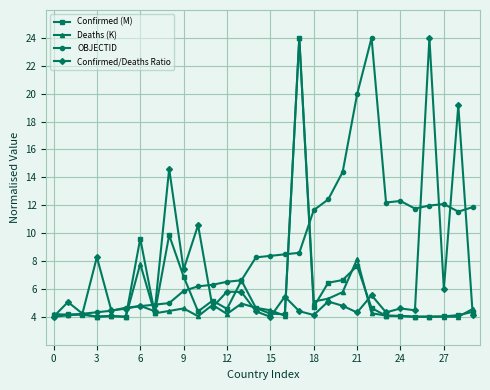

What is the maximum value for OBJECTID?

24.0